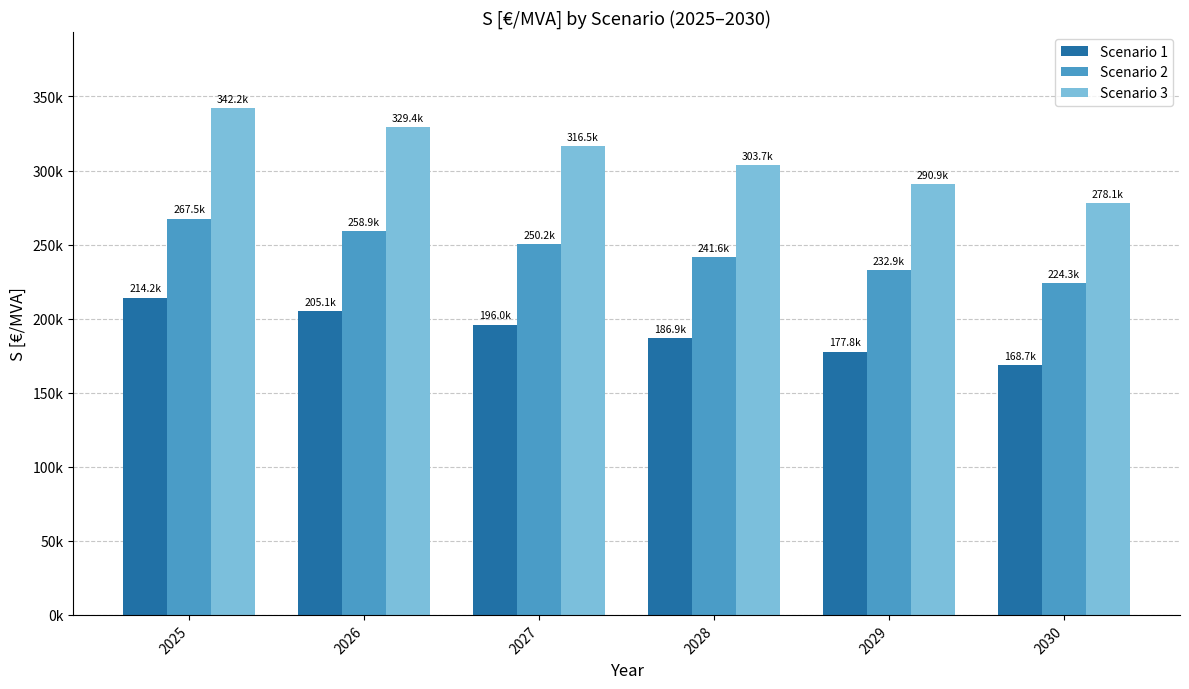

What is the total value across all series at 2029?

701625.9